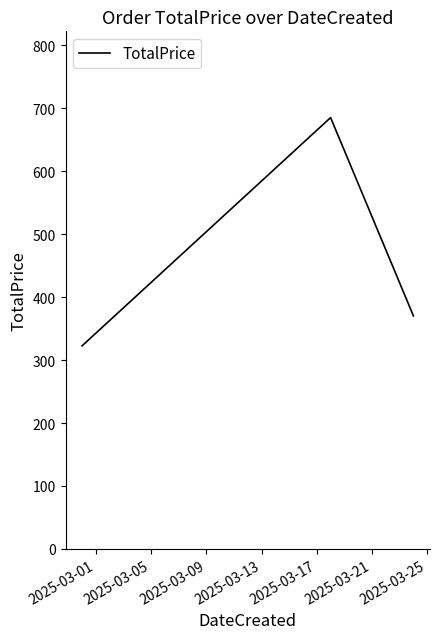

How many lines are shown in the chart?

1